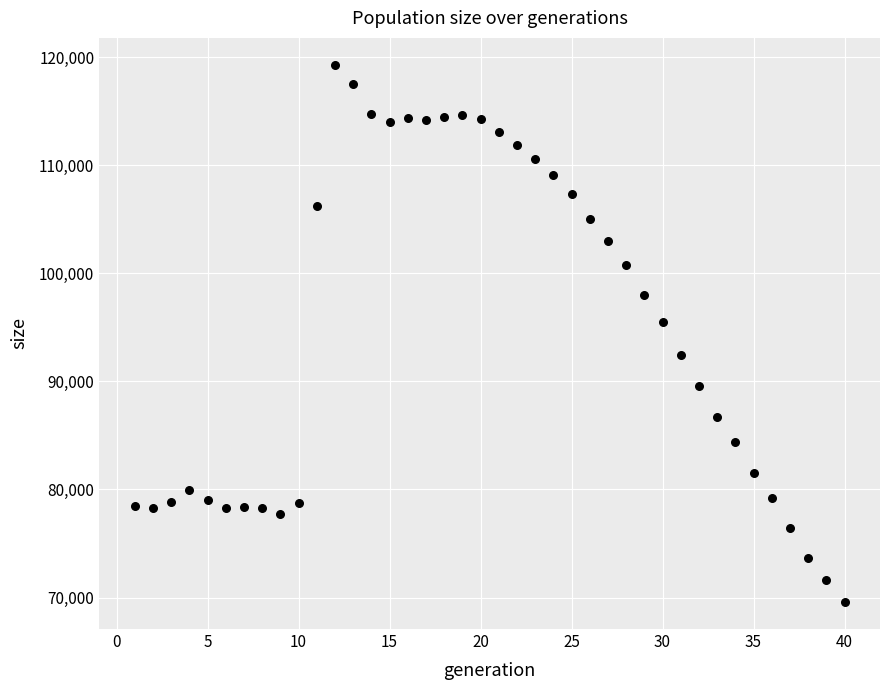

What is the range of X values (max minus min)?

39